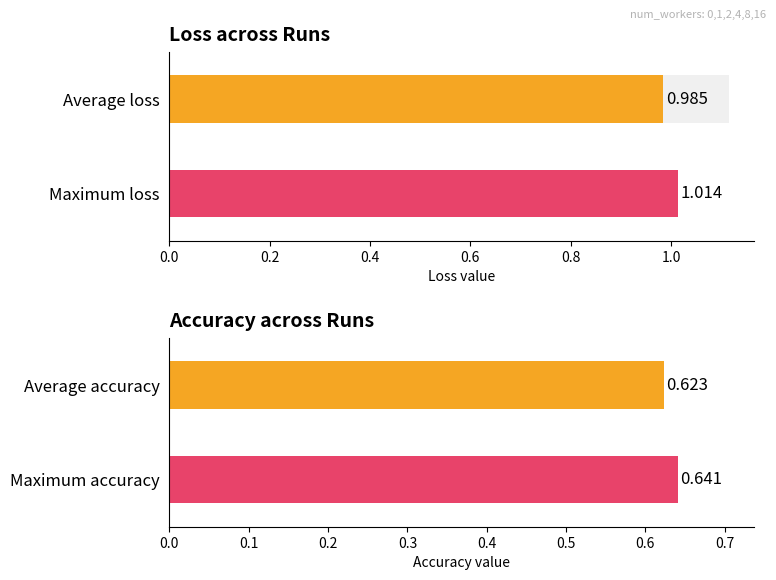

What is the total value across all series at 4?

1.6